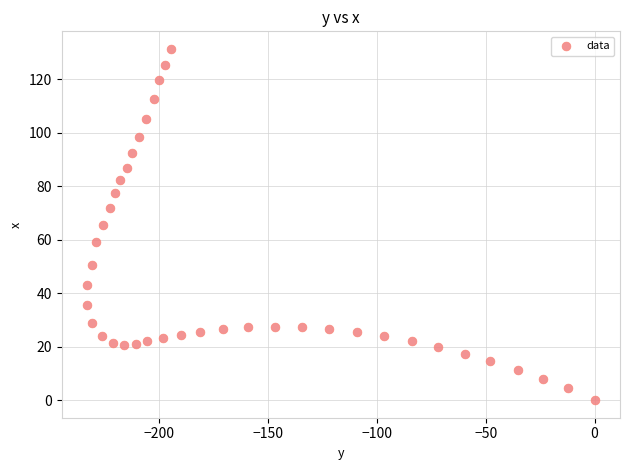

What is the range of X values (max minus min)?

233.0